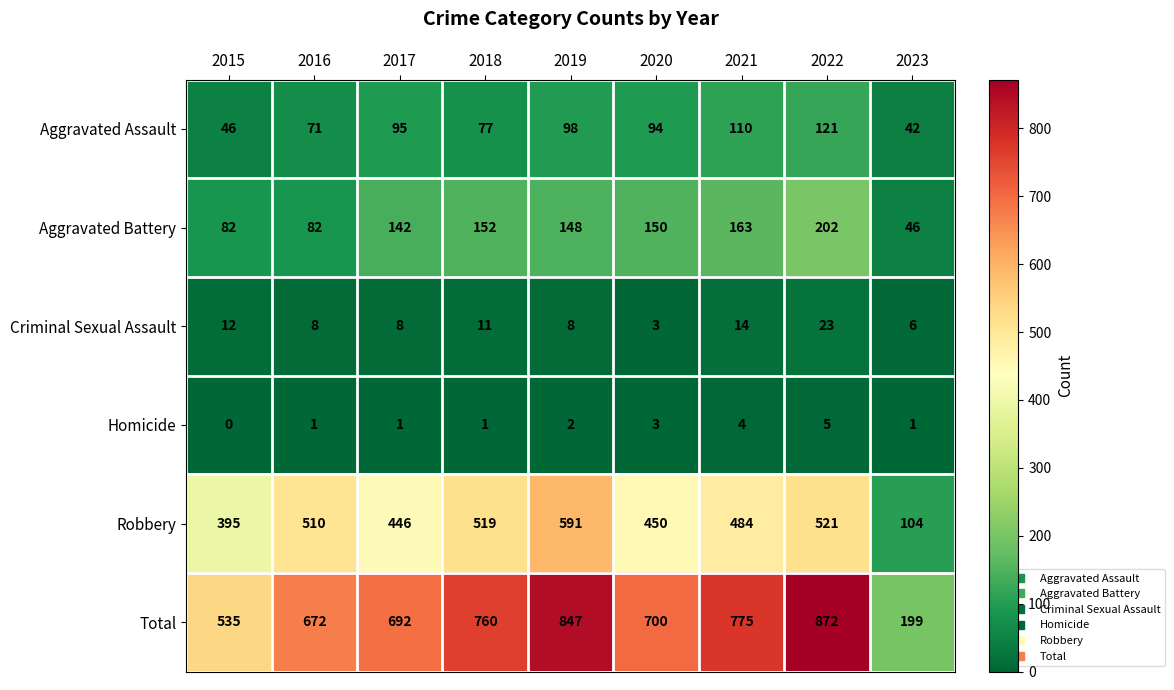

At which category does the chart reach its peak across all series?

2022